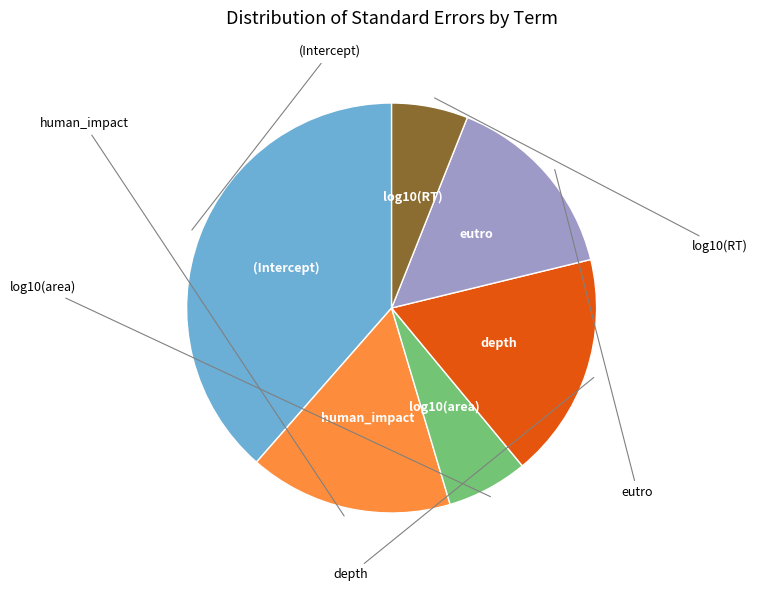

Does any single category account for the majority?

No